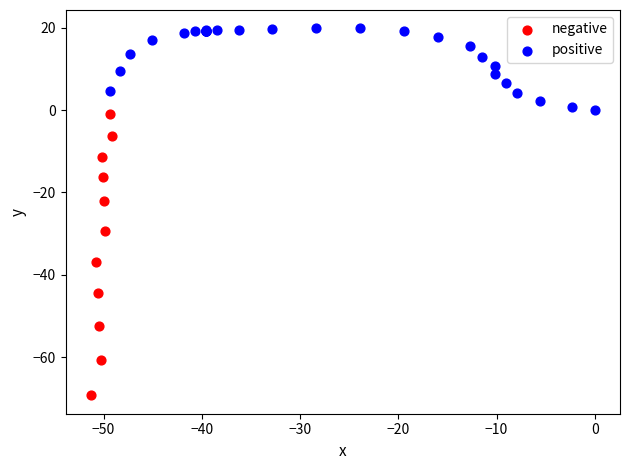

Which series contains the lowest Y value?

negative